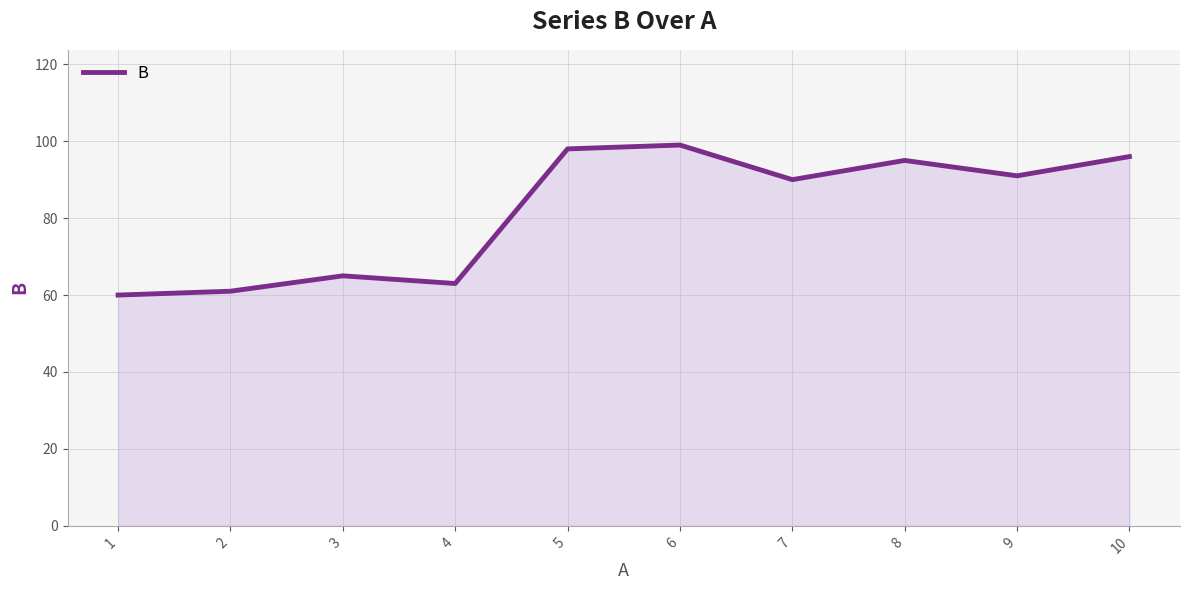

Is it true that the value at 9 is 23?

False